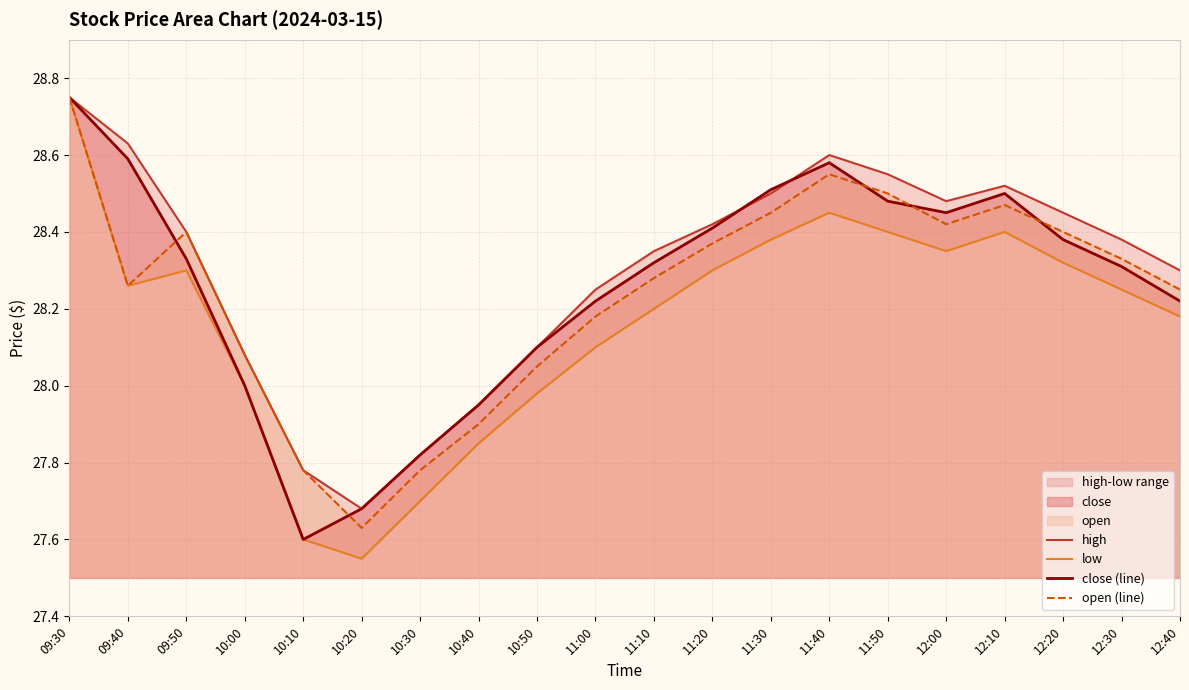

Is it true that open (line) equals 43.6 at 11:50?

False